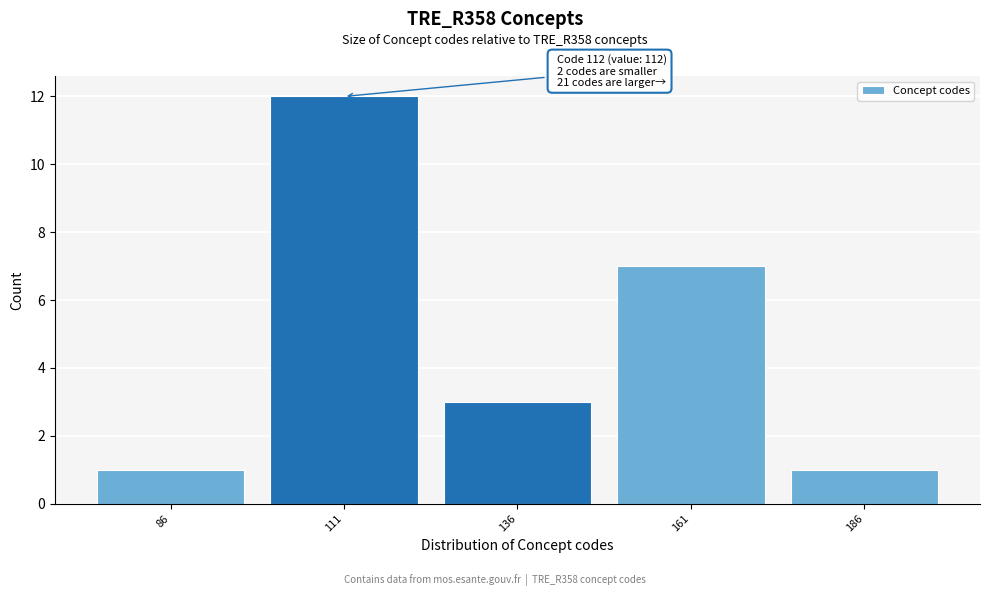

Which range on the x-axis has the tallest bar?

98.5 to 123.5